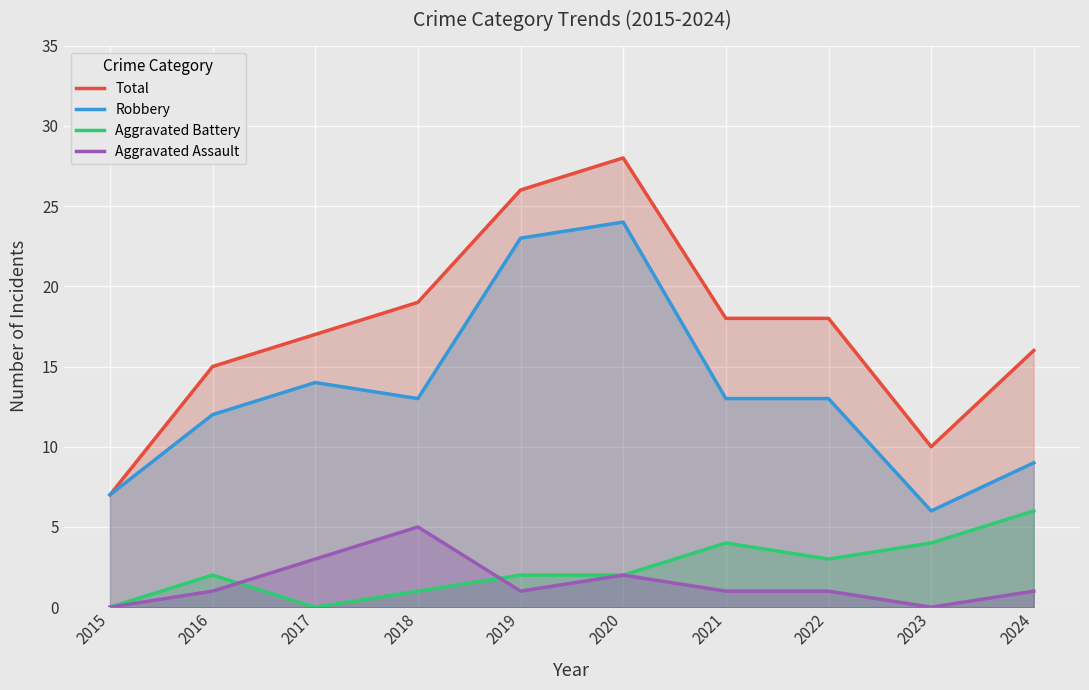

Reading left to right, transcribe all the data shown in this chart.

Total: 7	15	17	19	26	28	18	18	10	16
Robbery: 7	12	14	13	23	24	13	13	6	9
Aggravated Battery: 0	2	0	1	2	2	4	3	4	6
Aggravated Assault: 0	1	3	5	1	2	1	1	0	1